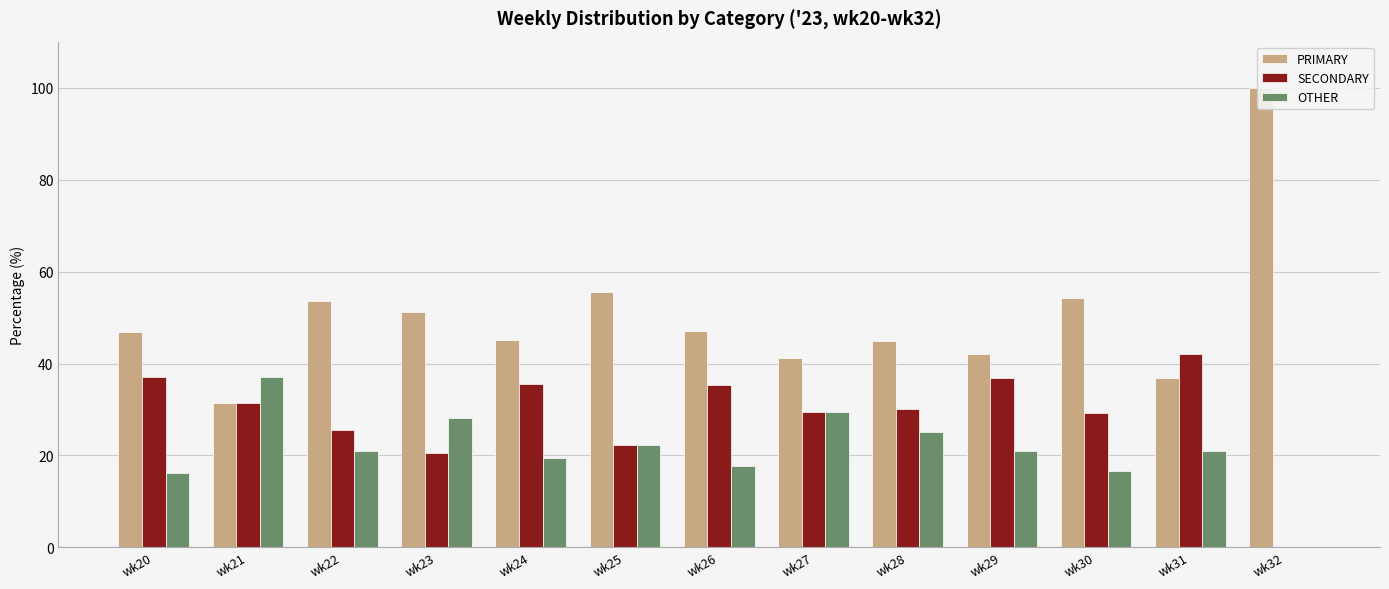

Which label corresponds to the largest value in the chart?

wk32